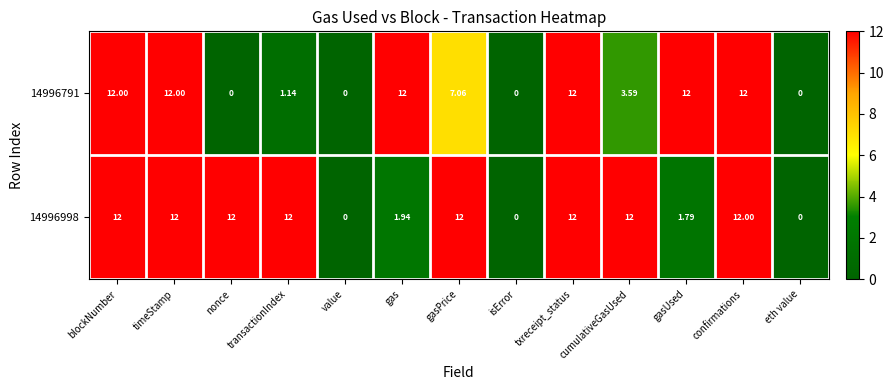

At how many categories does at least one series exceed 2?

10